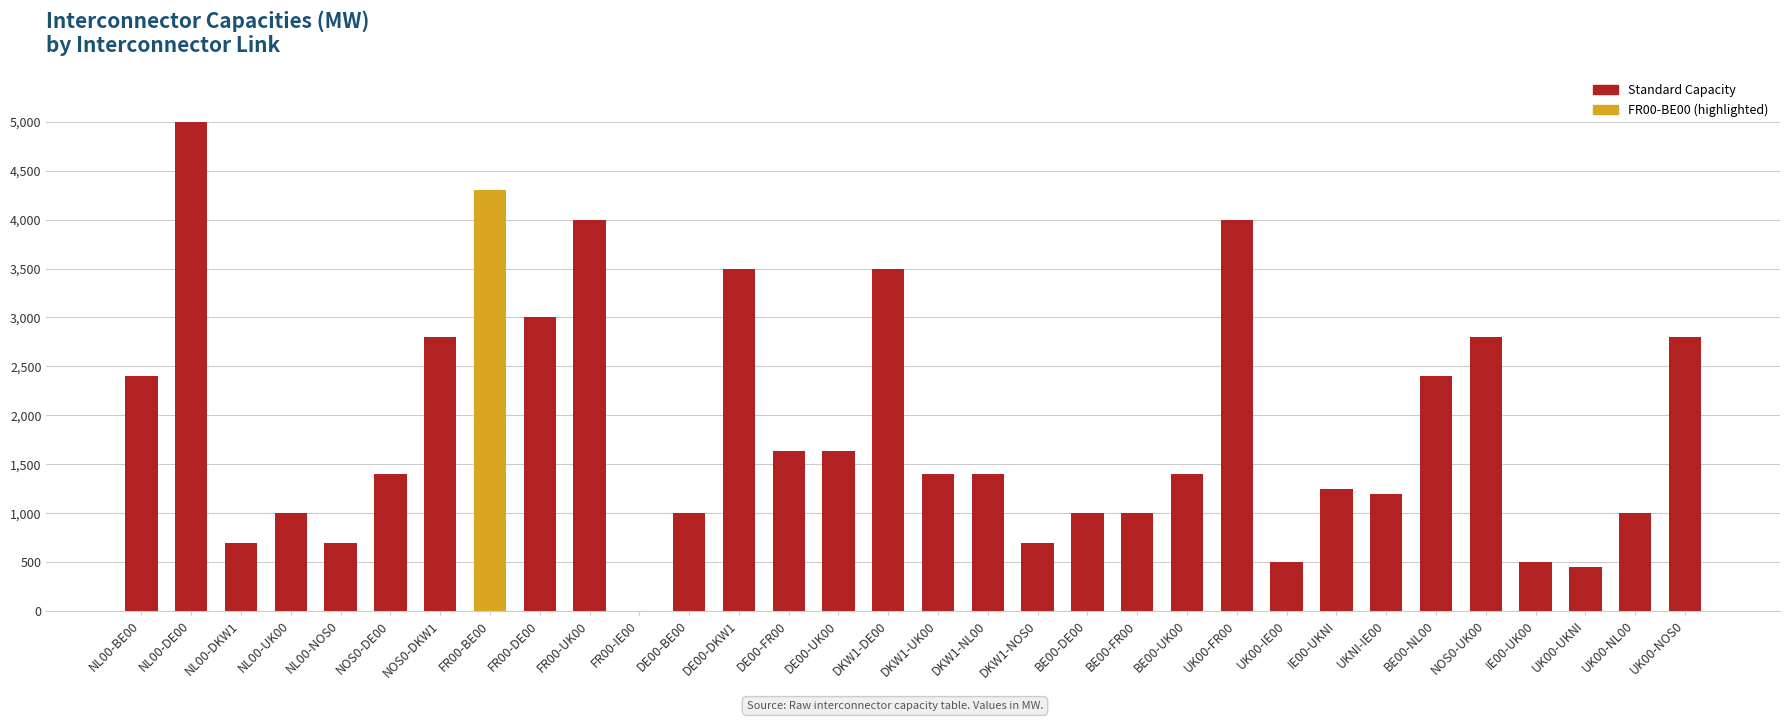

Which label corresponds to the largest value in the chart?

NL00-DE00